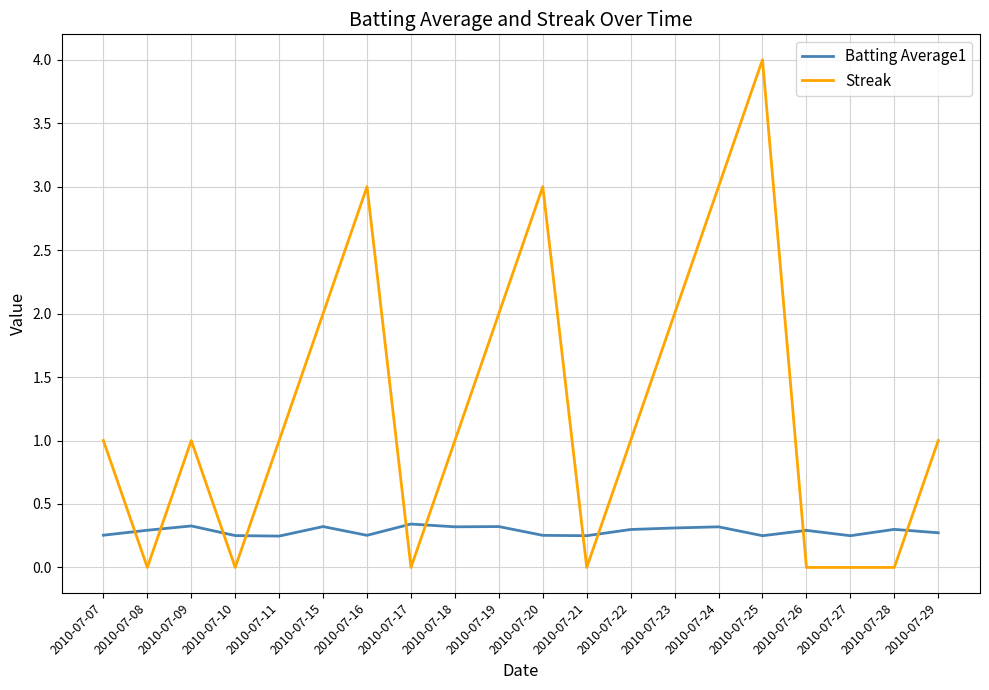

What is the difference between the second highest and minimum values in the Batting Average1 series?

0.1